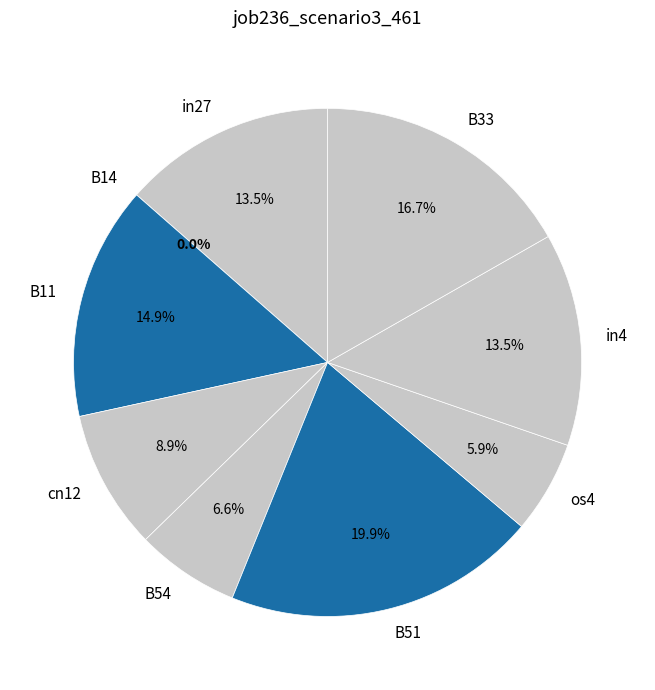

To the nearest percent, what percentage of the pie is os4?

6%